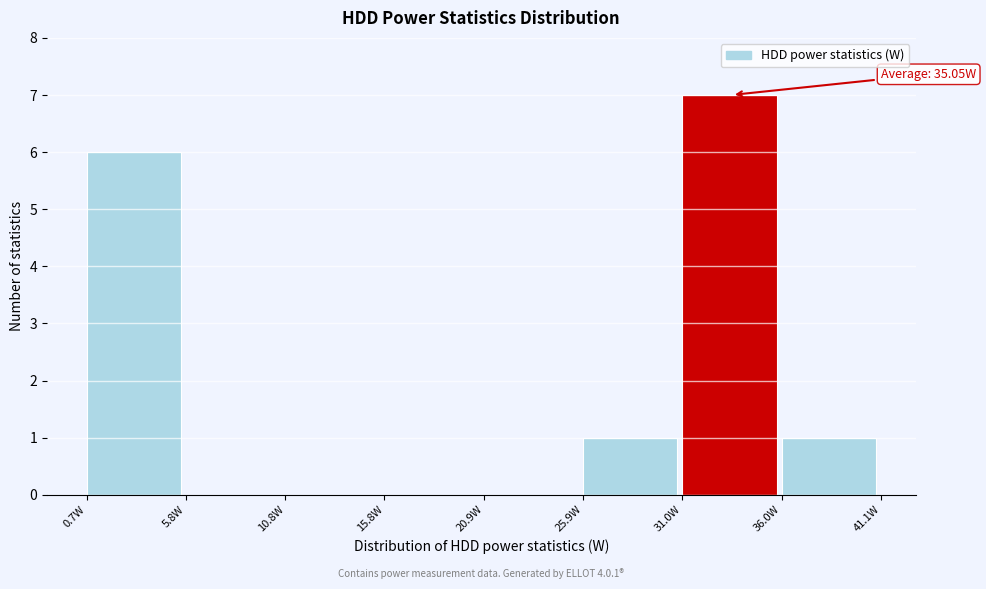

Over which range of the x-axis is the bar tallest?

31 to 36